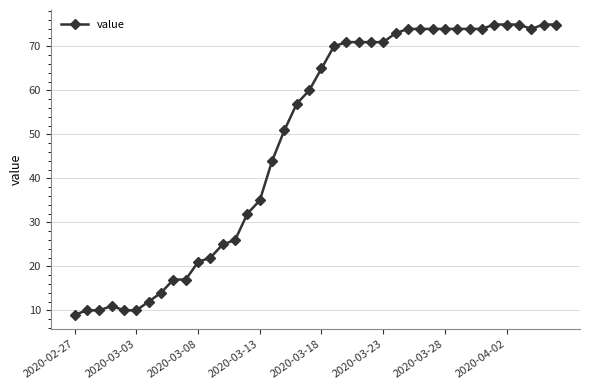

What is the value of the 15th point from the left?

32